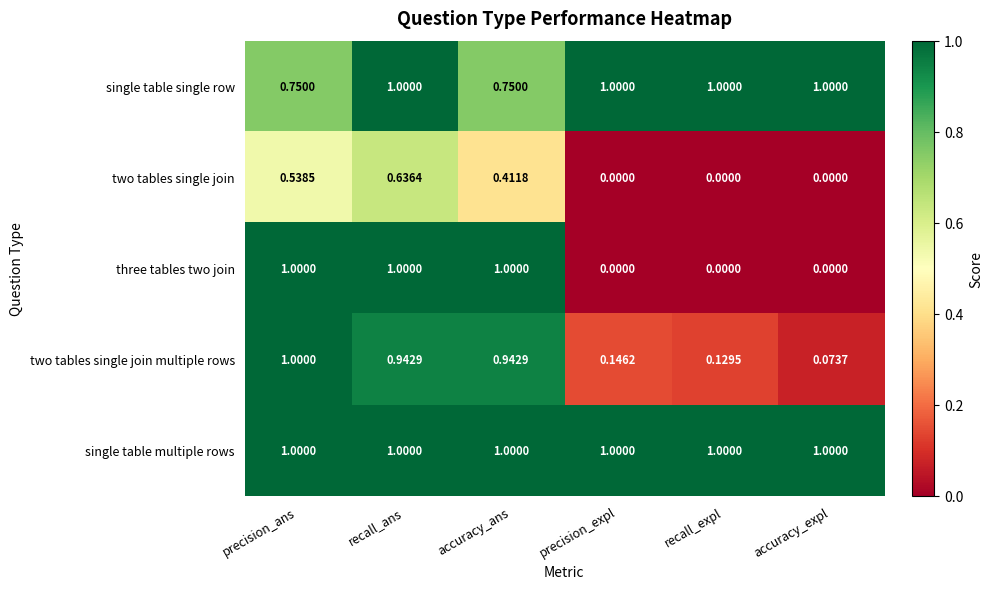

Which series has the largest range (max minus min)?

three tables two join